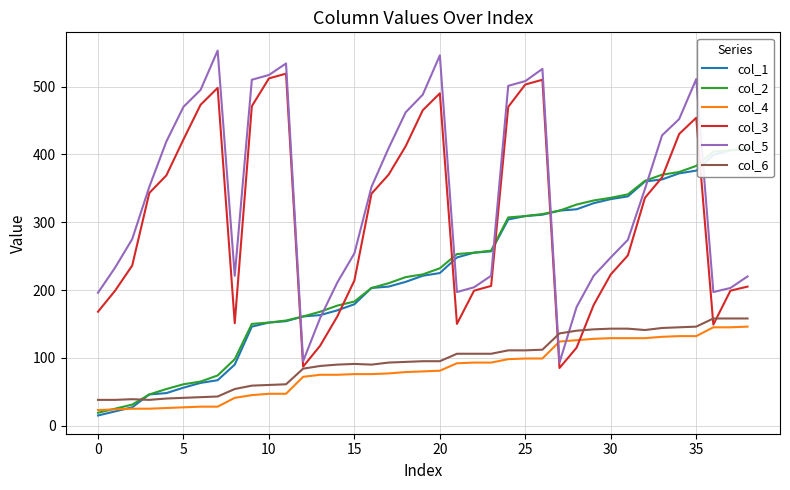

How many times do col_4 and col_2 cross each other?

1